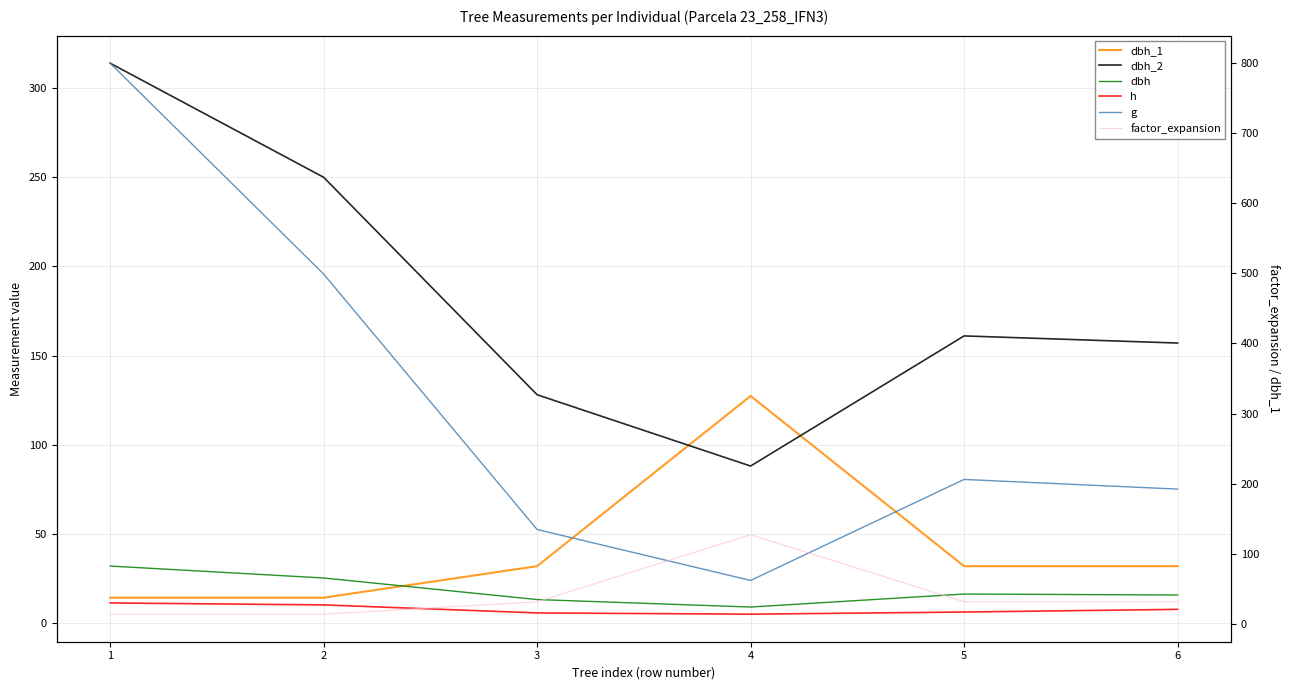

How many intersections are there between dbh_1 and g?

2